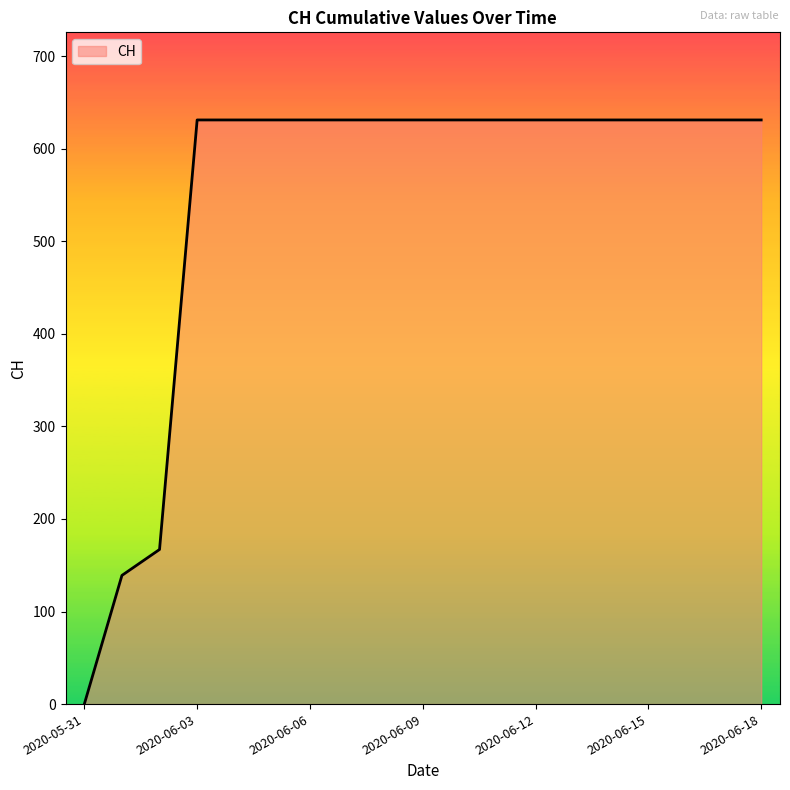

What is the greatest value displayed?

631